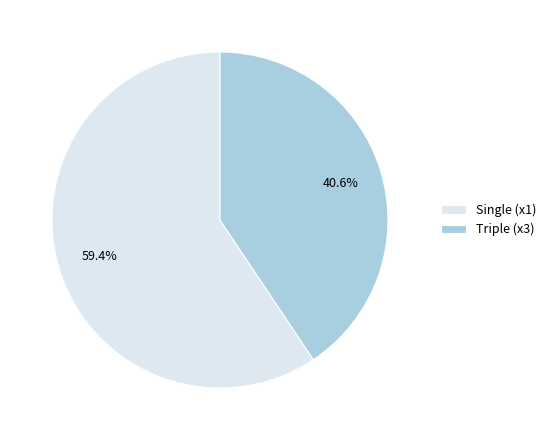

Which has a higher value, Single (x1) or Triple (x3)?

Single (x1)